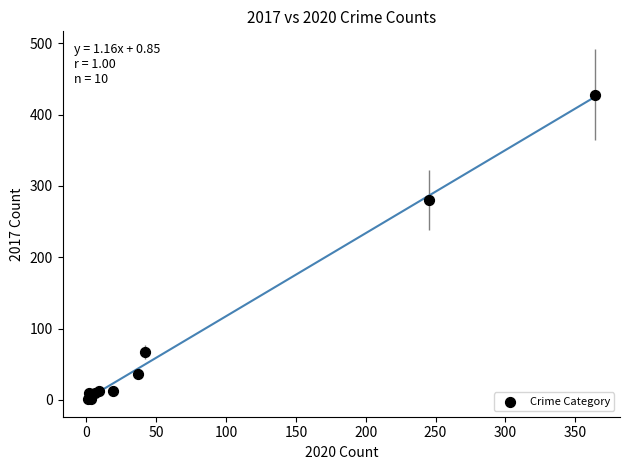

What Y value in the scatter plot is closest to 214?

280